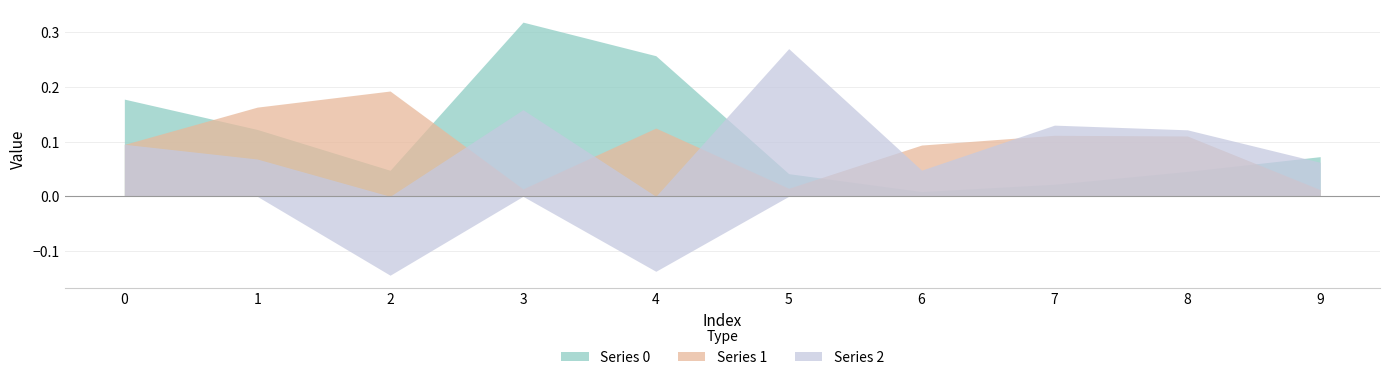

Where is the first local maximum for Series 0?

3